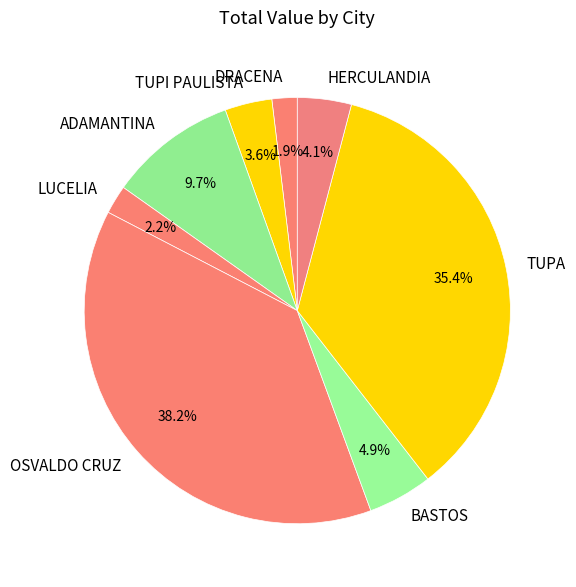

How many segments does this pie chart have?

8